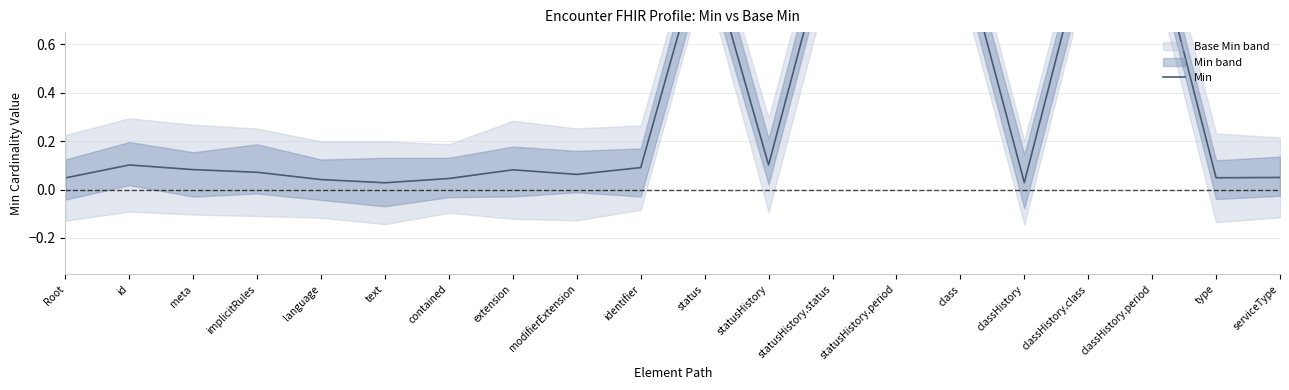

Reading left to right, extract all data points from this chart.

0.0	0.1	0.1	0.1	0.0	0.0	0.0	0.1	0.1	0.1	1.0	0.1	1.1	1.0	1.0	0.0	1.1	1.1	0.0	0.0